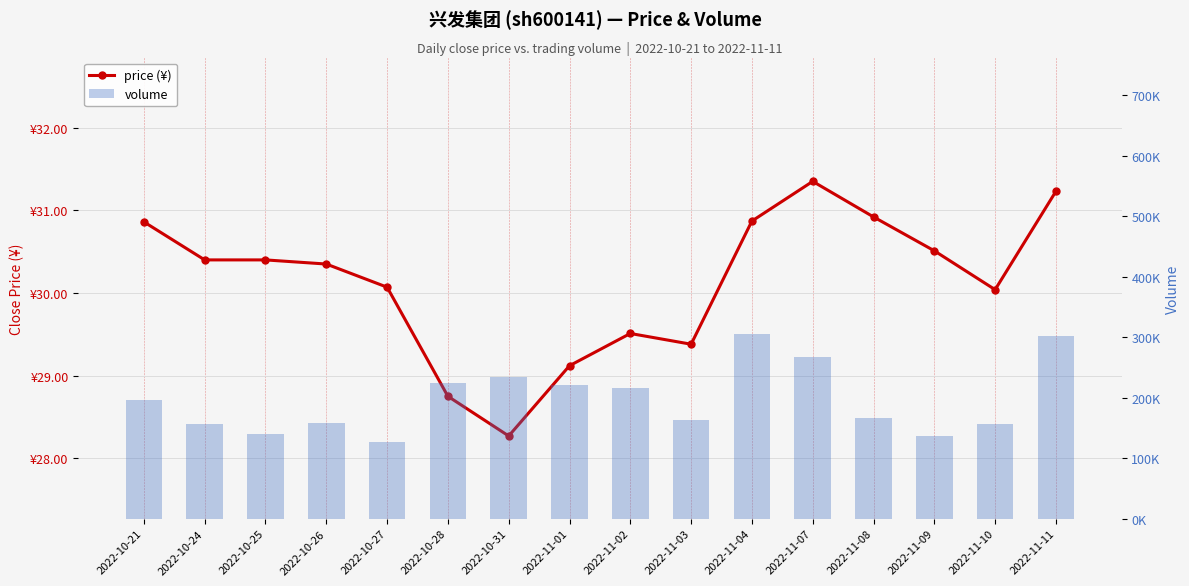

Rank the series by their maximum value, from lowest to highest.

price (¥), volume